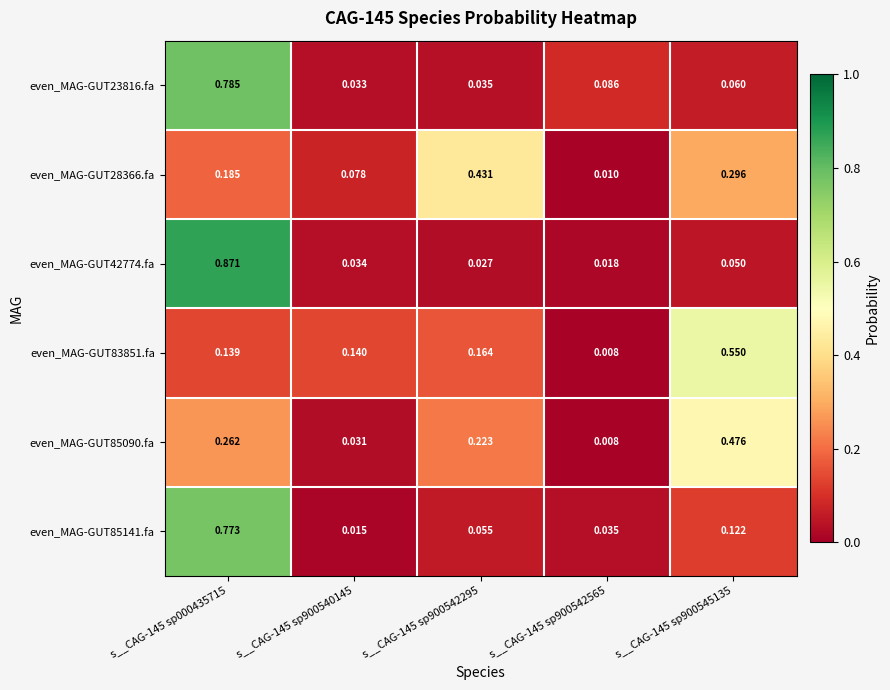

Is the value of even_MAG-GUT83851.fa at s__CAG-145 sp900545135 greater than the value of even_MAG-GUT85141.fa at s__CAG-145 sp900545135?

Yes